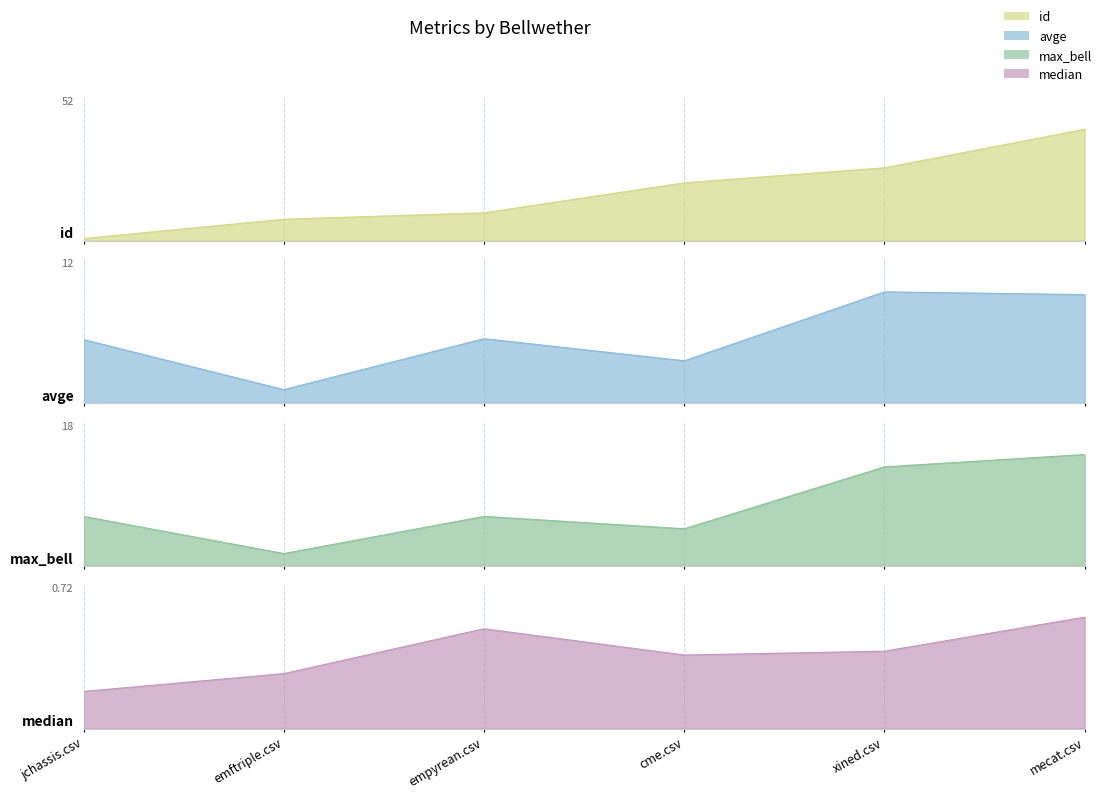

Read the id value at jchassis.csv.

1.0